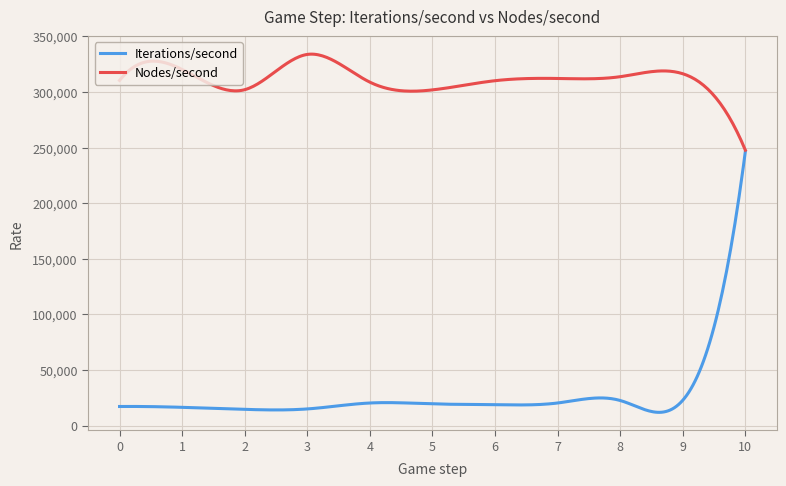

Which series has the widest spread of values?

Iterations/second